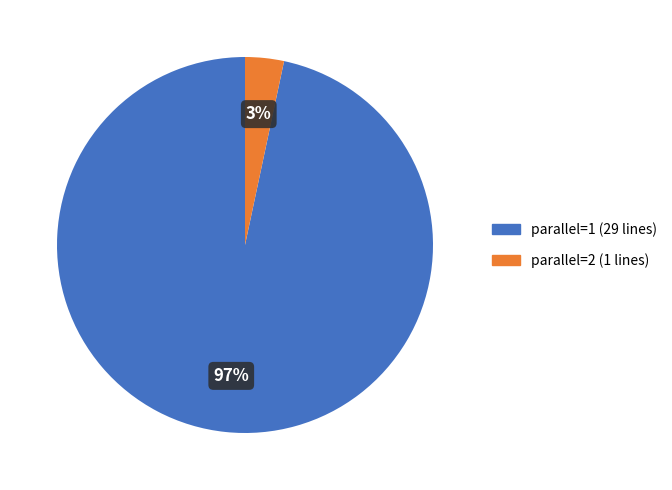

Rank the categories by value from lowest to highest.

parallel=2, parallel=1